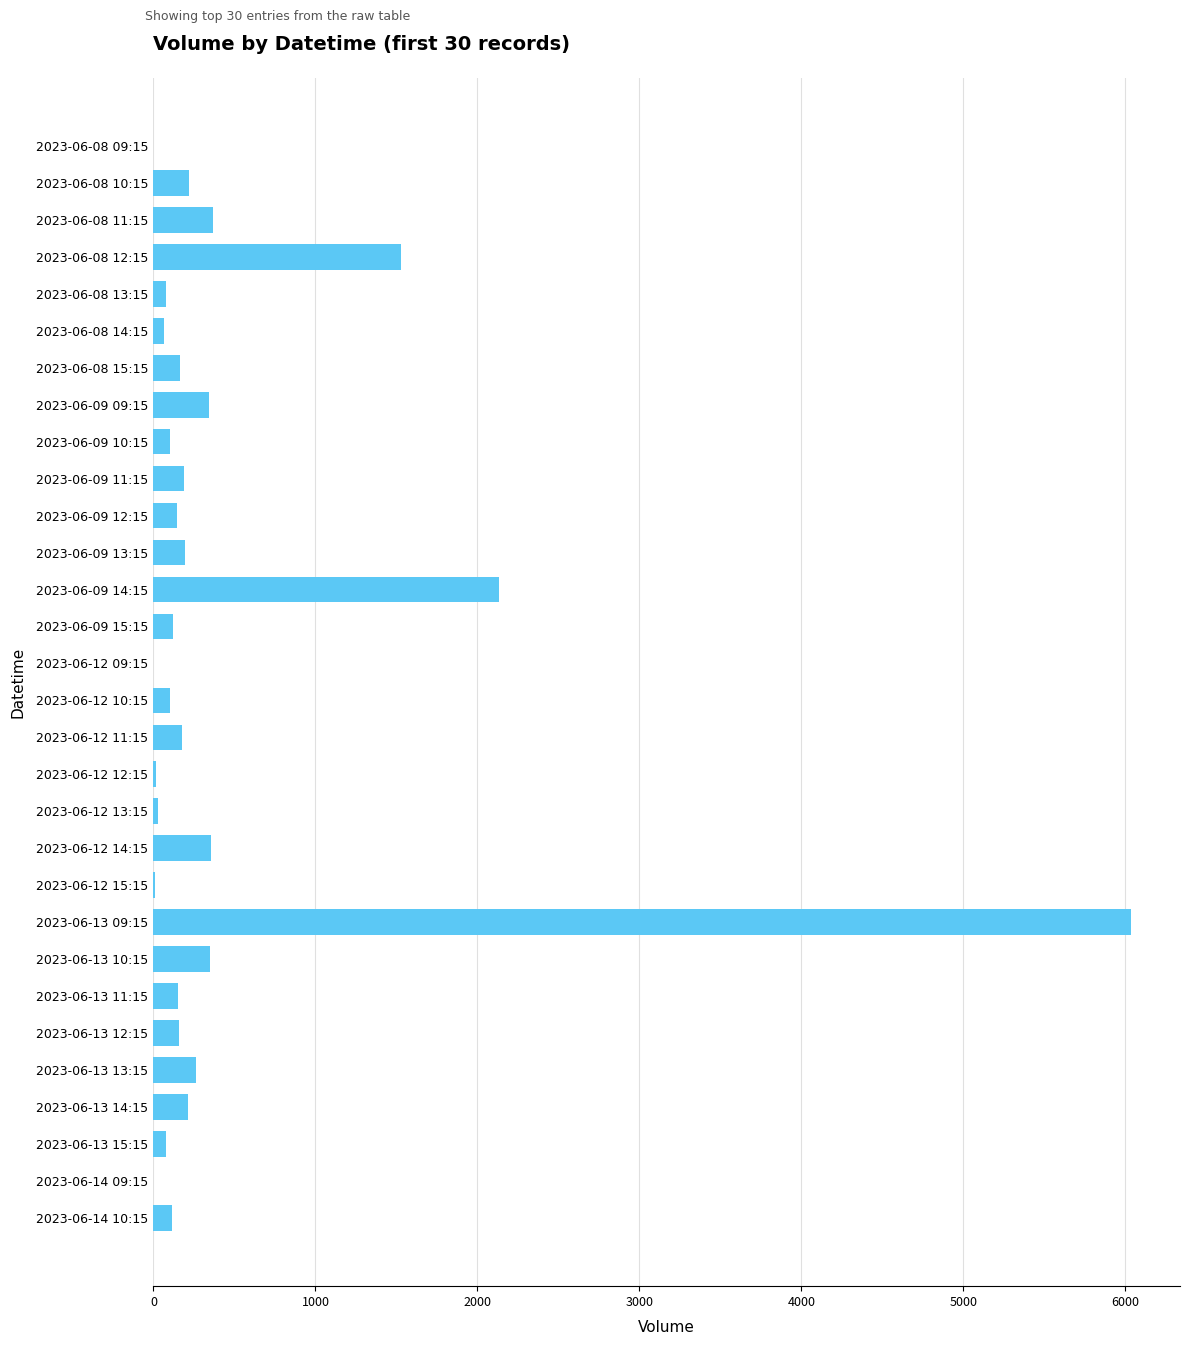

What is the sum of all values?

13703